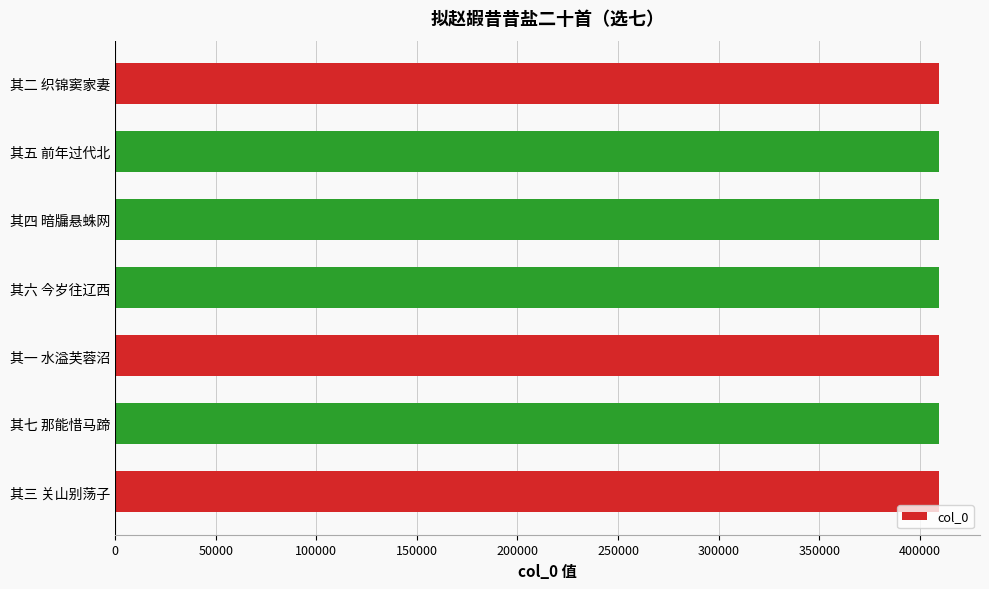

Read the value at 其一 水溢芙蓉沼.

409418